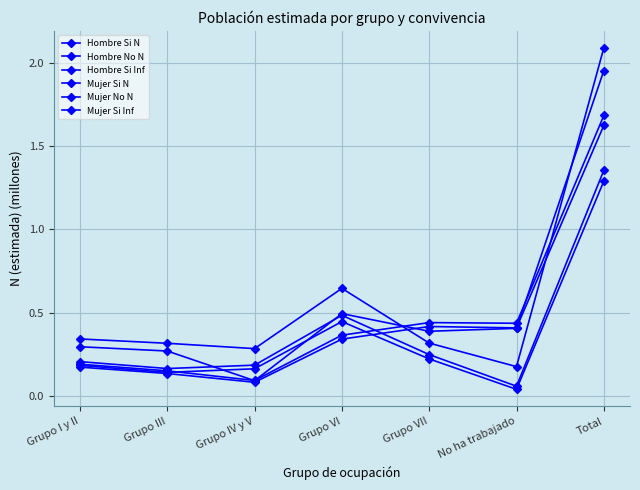

What is the difference between the second highest and minimum values in the Hombre Si N series?

0.4